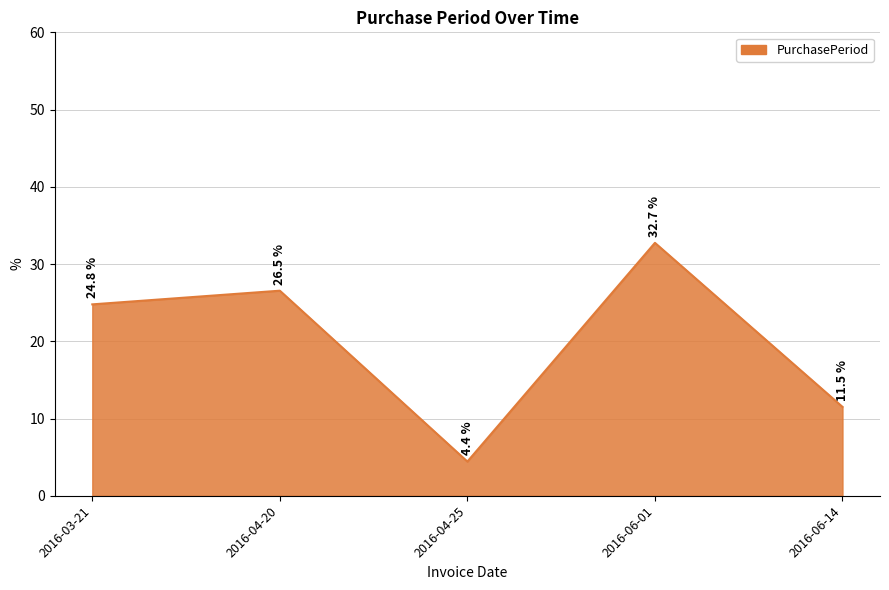

Which label corresponds to the smallest value in the chart?

2016-04-25